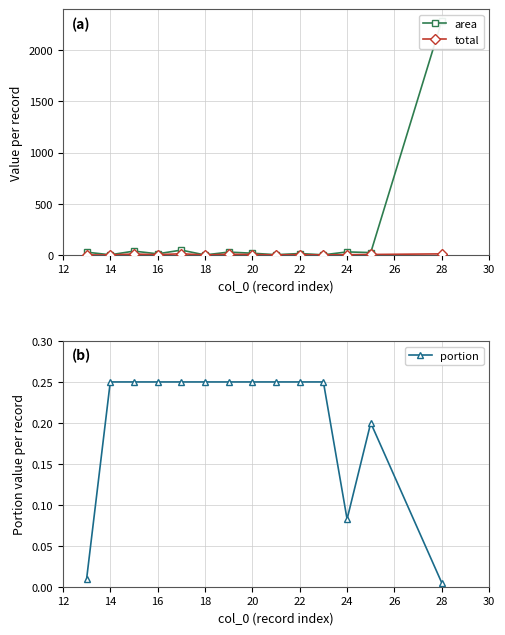

Reading left to right, what are all the values shown in this chart?

area: 27.4	1.7	37.6	11.2	47.6	0.2	28.1	17.1	2.5	14.0	1.2	29.8	23.3	2287.8
total: 0.3	0.4	9.4	2.8	11.9	0.0	7.0	4.3	0.6	3.5	0.3	2.5	4.7	10.7
portion: 0.0	0.2	0.2	0.2	0.2	0.2	0.2	0.2	0.2	0.2	0.2	0.1	0.2	0.0